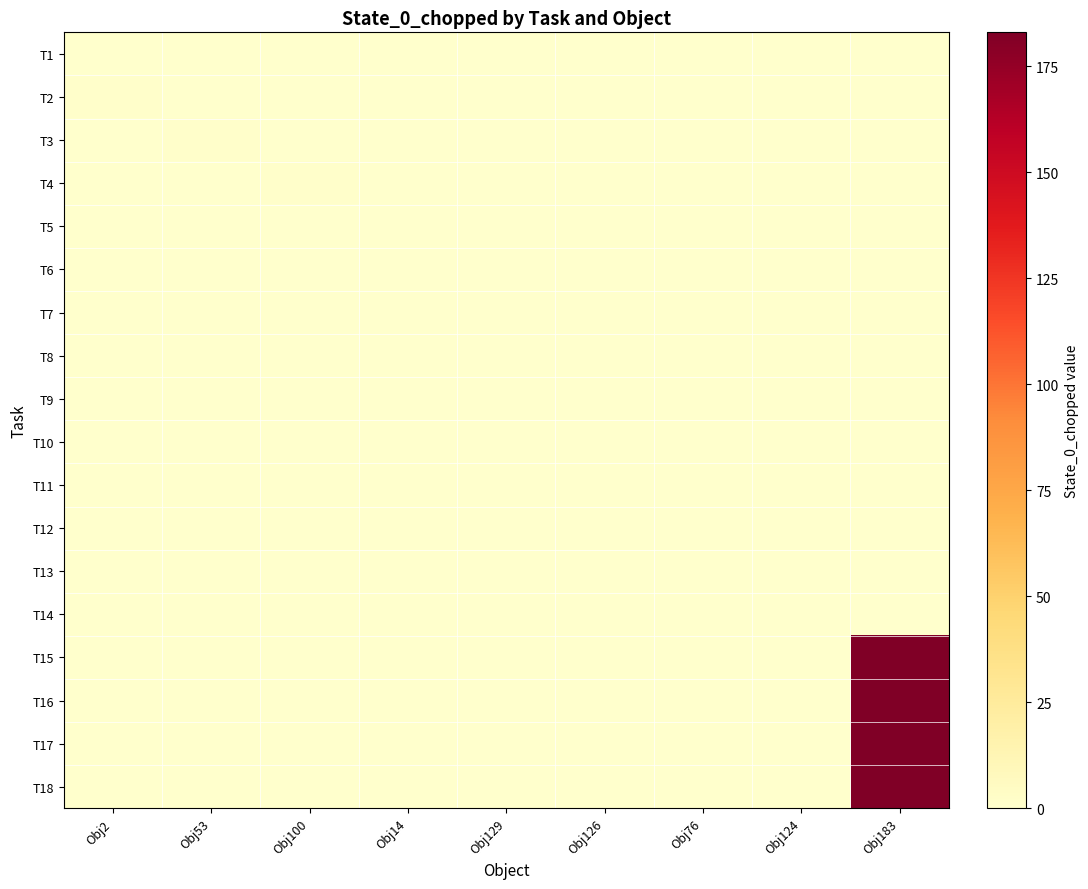

Reading left to right, extract all data points from this chart.

T1: Obj2=0	Obj53=0	Obj100=0	Obj14=0	Obj129=0	Obj126=0	Obj76=0	Obj124=0	Obj183=0
T2: Obj2=1	Obj53=0	Obj100=0	Obj14=0	Obj129=0	Obj126=0	Obj76=0	Obj124=0	Obj183=0
T3: Obj2=0	Obj53=1	Obj100=0	Obj14=0	Obj129=0	Obj126=0	Obj76=0	Obj124=0	Obj183=0
T4: Obj2=0	Obj53=0	Obj100=1	Obj14=0	Obj129=0	Obj126=0	Obj76=0	Obj124=0	Obj183=0
T5: Obj2=0	Obj53=0	Obj100=0	Obj14=0	Obj129=0	Obj126=0	Obj76=0	Obj124=0	Obj183=0
T6: Obj2=0	Obj53=0	Obj100=0	Obj14=0	Obj129=0	Obj126=0	Obj76=0	Obj124=0	Obj183=0
T7: Obj2=0	Obj53=0	Obj100=0	Obj14=0	Obj129=0	Obj126=0	Obj76=0	Obj124=0	Obj183=0
T8: Obj2=0	Obj53=0	Obj100=0	Obj14=0	Obj129=0	Obj126=0	Obj76=0	Obj124=0	Obj183=0
T9: Obj2=0	Obj53=0	Obj100=0	Obj14=0	Obj129=0	Obj126=0	Obj76=0	Obj124=0	Obj183=0
T10: Obj2=0	Obj53=0	Obj100=0	Obj14=0	Obj129=0	Obj126=0	Obj76=0	Obj124=0	Obj183=0
T11: Obj2=0	Obj53=0	Obj100=0	Obj14=0	Obj129=0	Obj126=0	Obj76=0	Obj124=0	Obj183=0
T12: Obj2=0	Obj53=0	Obj100=0	Obj14=0	Obj129=0	Obj126=0	Obj76=0	Obj124=0	Obj183=0
T13: Obj2=0	Obj53=0	Obj100=0	Obj14=0	Obj129=0	Obj126=0	Obj76=0	Obj124=0	Obj183=0
T14: Obj2=0	Obj53=0	Obj100=0	Obj14=0	Obj129=0	Obj126=0	Obj76=0	Obj124=0	Obj183=0
T15: Obj2=0	Obj53=0	Obj100=0	Obj14=0	Obj129=0	Obj126=0	Obj76=0	Obj124=0	Obj183=183
T16: Obj2=0	Obj53=0	Obj100=0	Obj14=0	Obj129=0	Obj126=0	Obj76=0	Obj124=0	Obj183=183
T17: Obj2=0	Obj53=0	Obj100=0	Obj14=0	Obj129=0	Obj126=0	Obj76=0	Obj124=0	Obj183=183
T18: Obj2=0	Obj53=0	Obj100=0	Obj14=0	Obj129=0	Obj126=0	Obj76=0	Obj124=0	Obj183=183